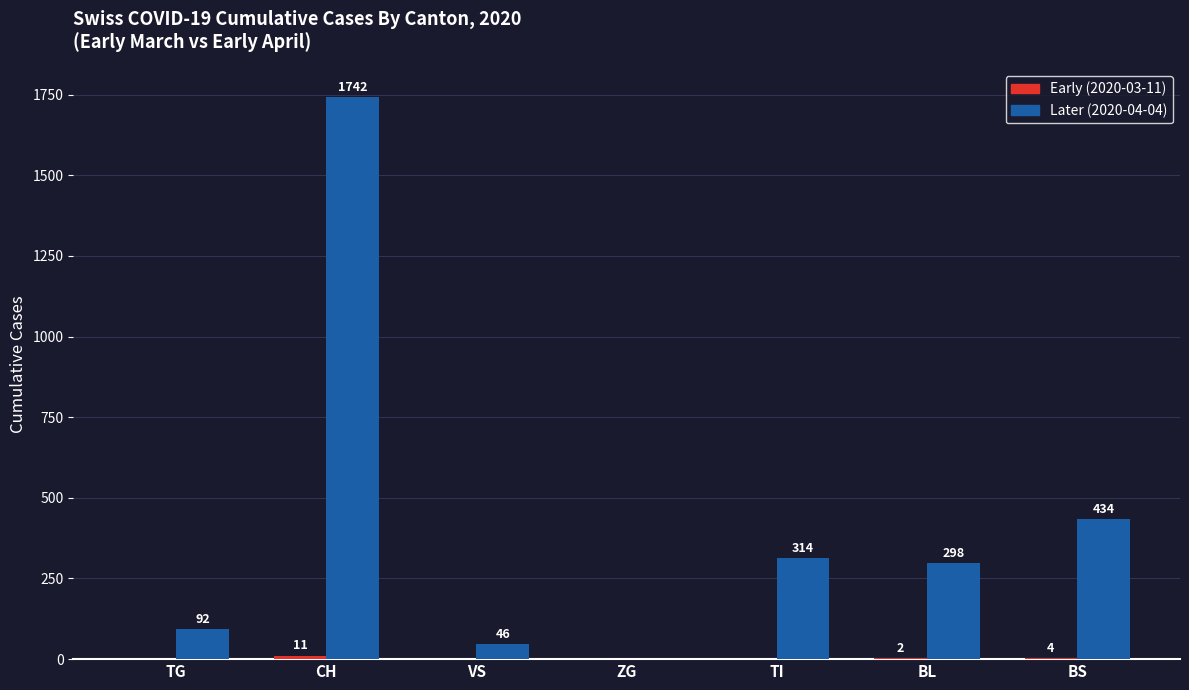

How many series are shown in this chart?

2